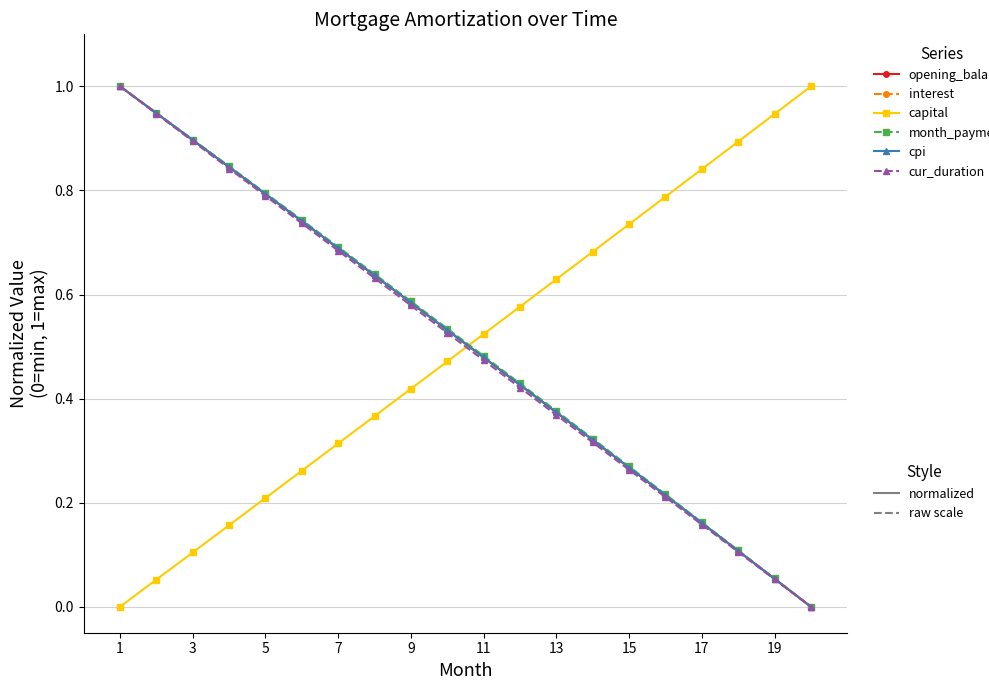

What is the label of the 1st point from the left?

1